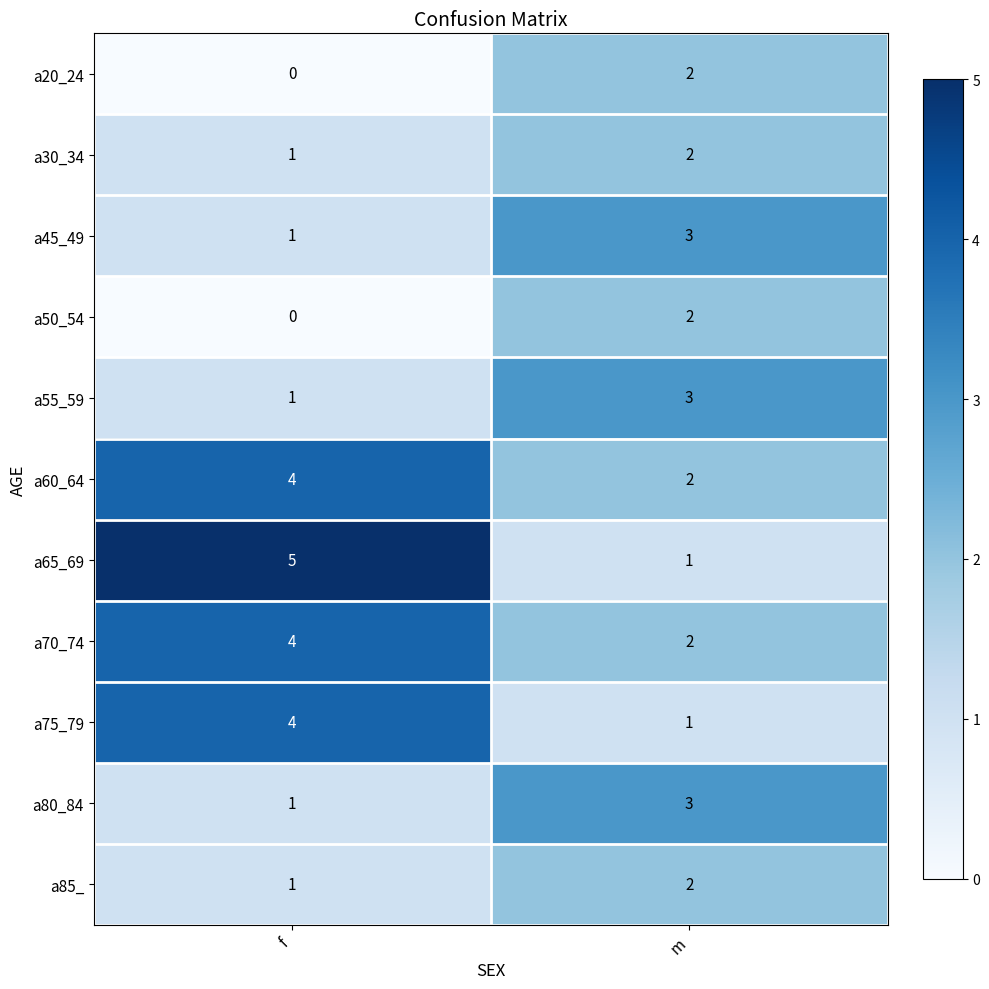

What is the greatest value displayed?

5